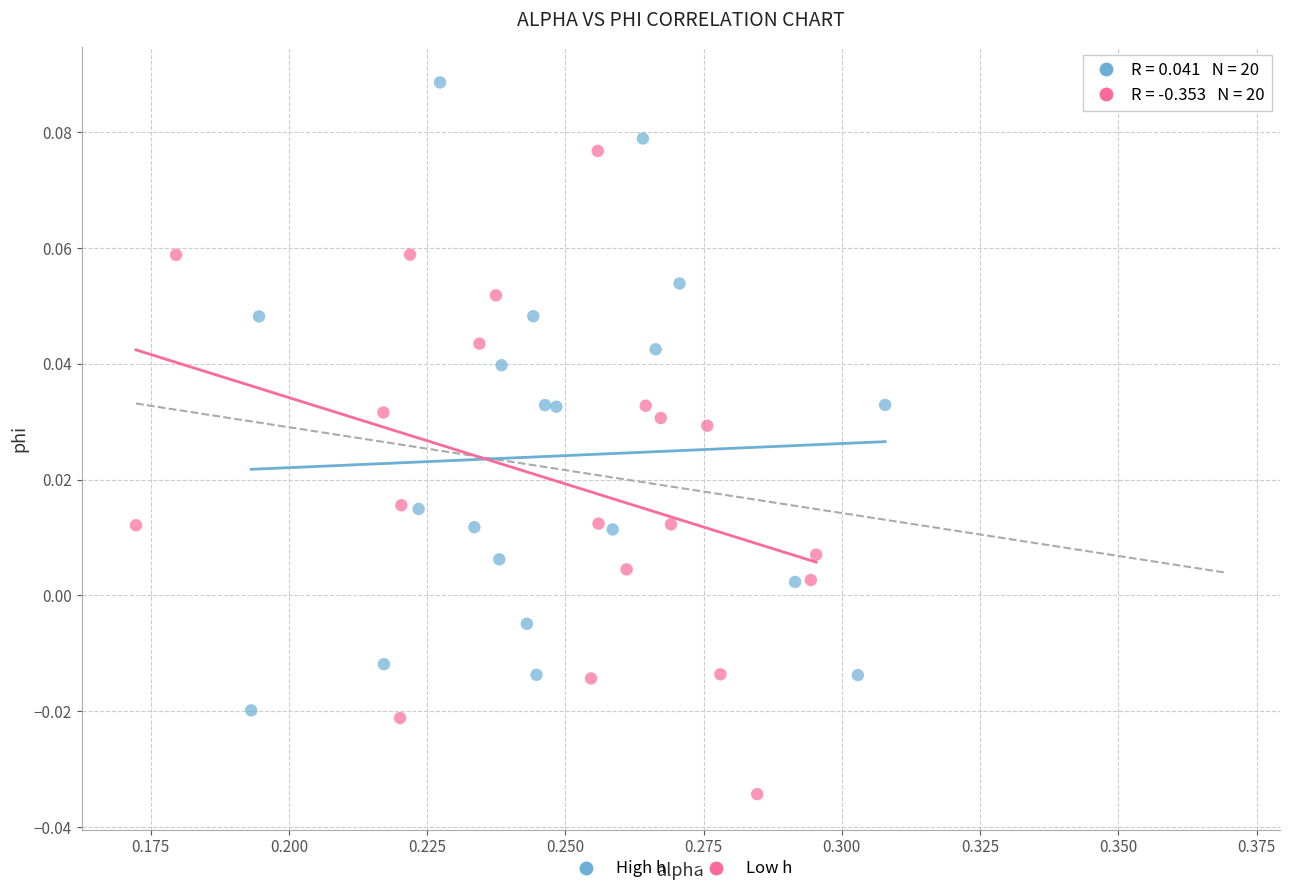

Which series has the widest spread of Y values?

Low h